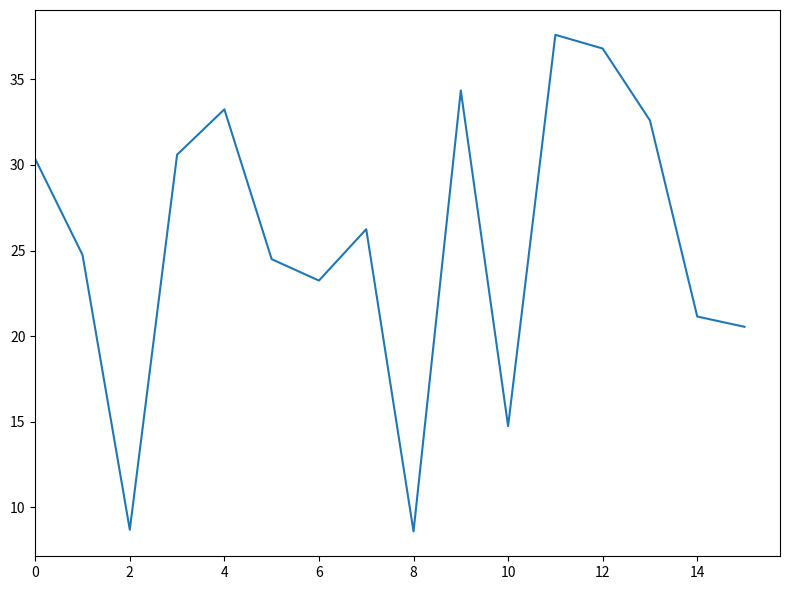

What is the greatest value displayed?

37.6